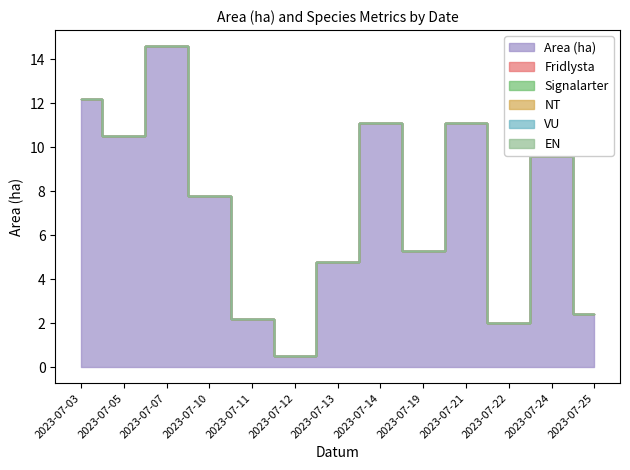

What is the maximum value for Area (ha)?

14.6